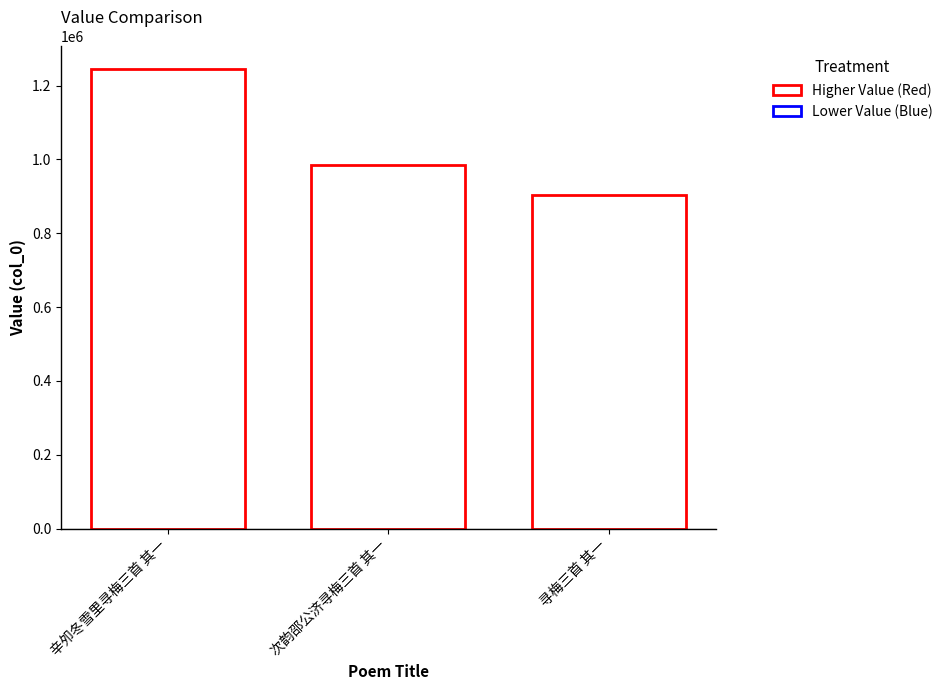

Count the number of categories in the chart.

3